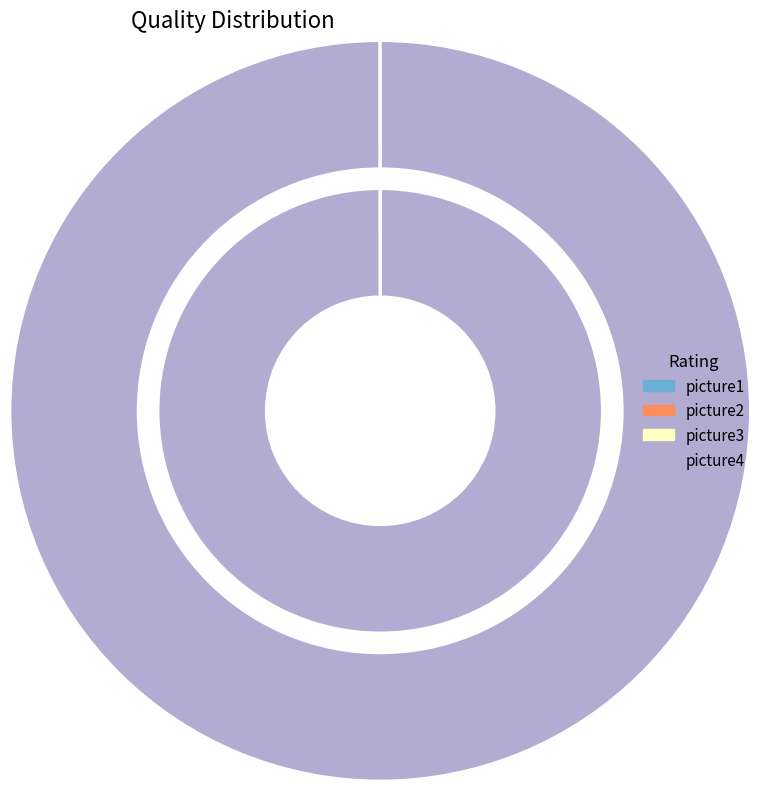

To the nearest percent, what is the difference between the picture1 and picture4 slice percentages?

100%